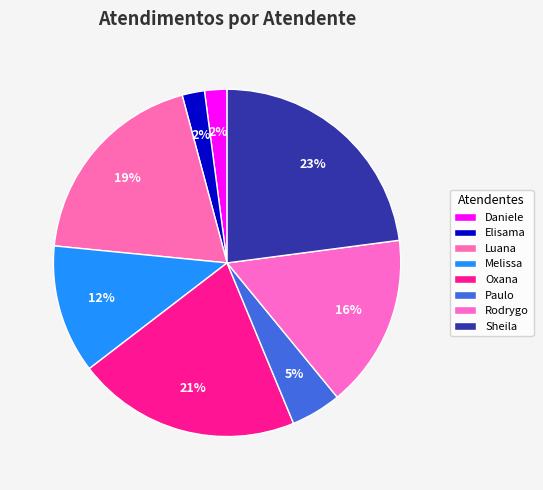

To the nearest percent, what is the average slice percentage?

12%